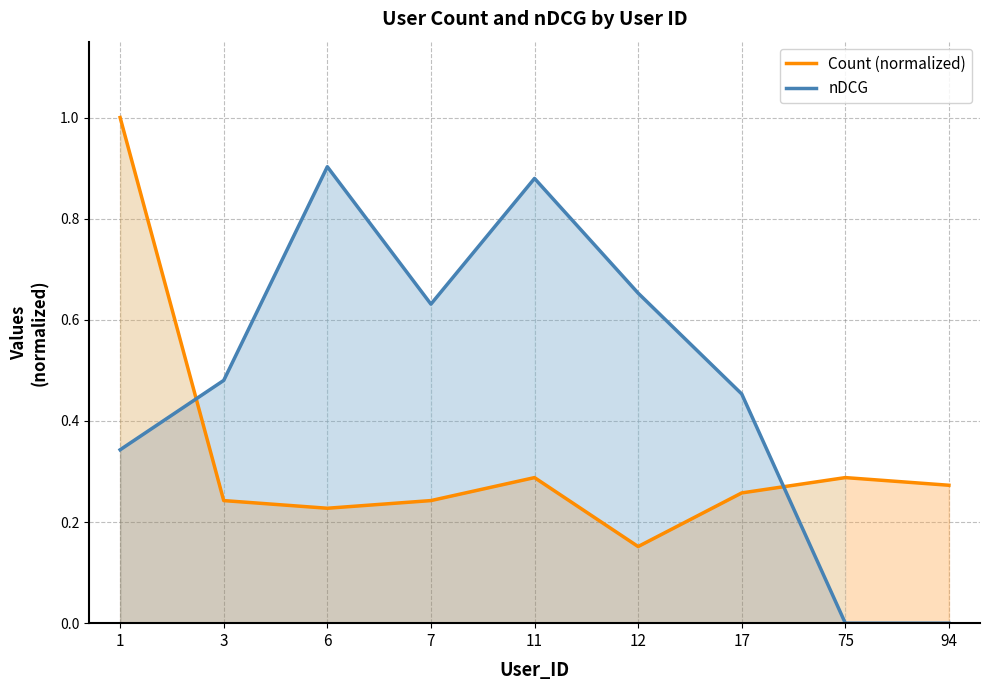

Between 7 and 11, which series saw the biggest shift?

nDCG